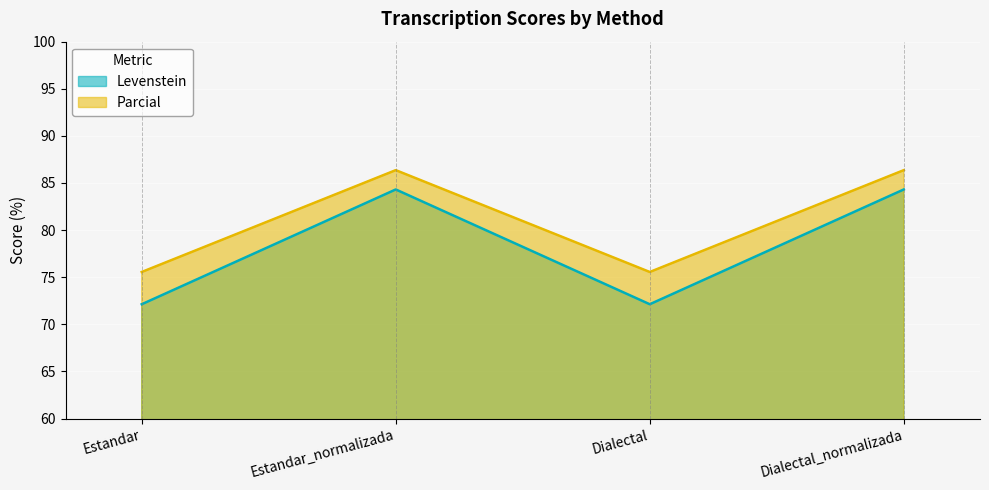

Does the chart display data point markers on the line(s)?

No